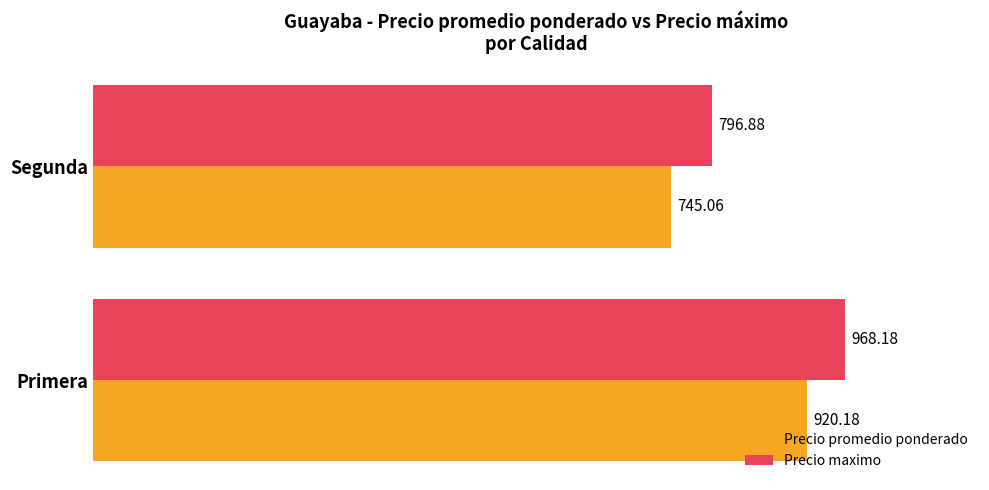

Which label corresponds to the smallest value in the chart?

Segunda